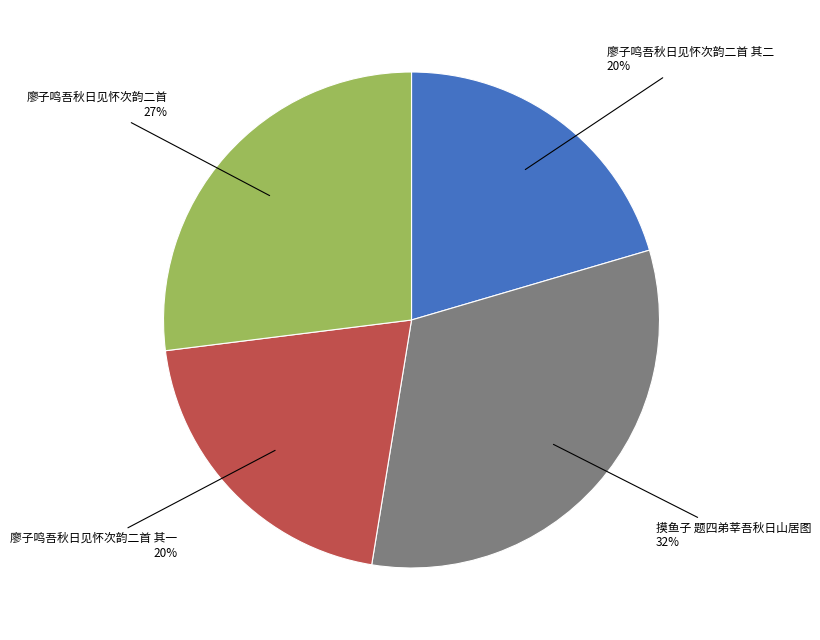

Which slice is the largest?

摸鱼子 题四弟莘吾秋日山居图